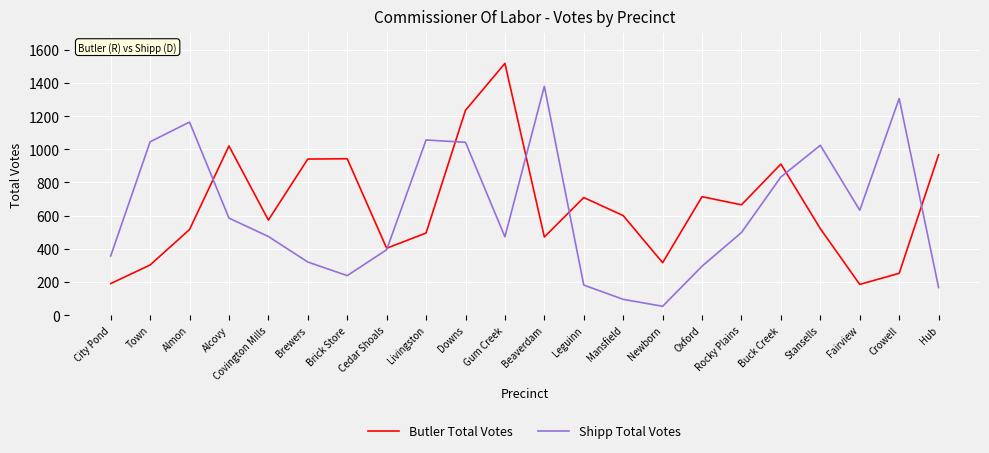

Is the value of Shipp Total Votes at Cedar Shoals greater than the value of Butler Total Votes at Downs?

No